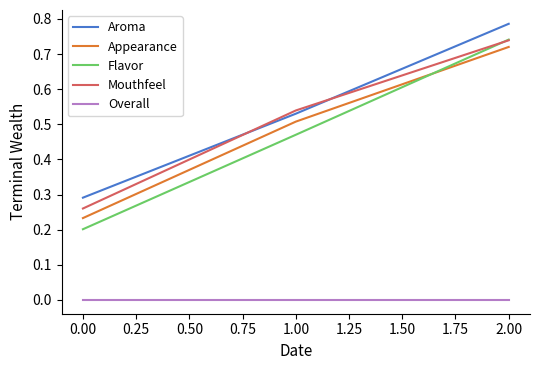

Which series has the widest spread of values?

Flavor